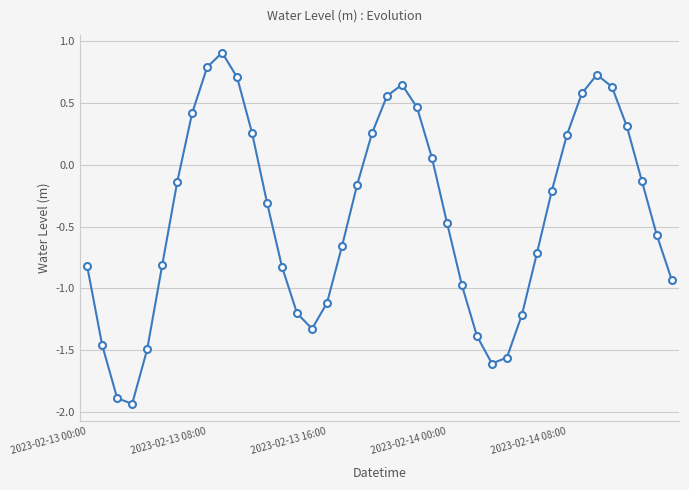

What is the difference between the maximum and minimum values?

2.8